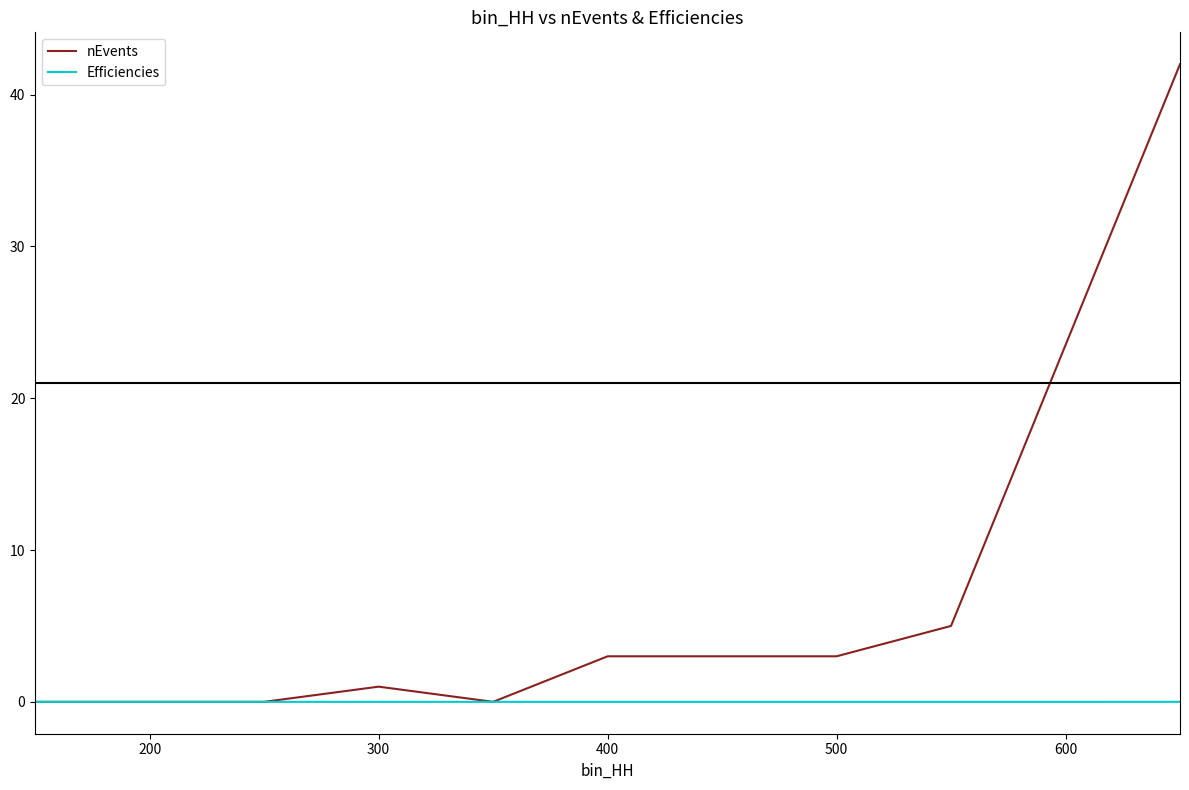

List the series in order of their overall mean, lowest first.

Efficiencies, nEvents